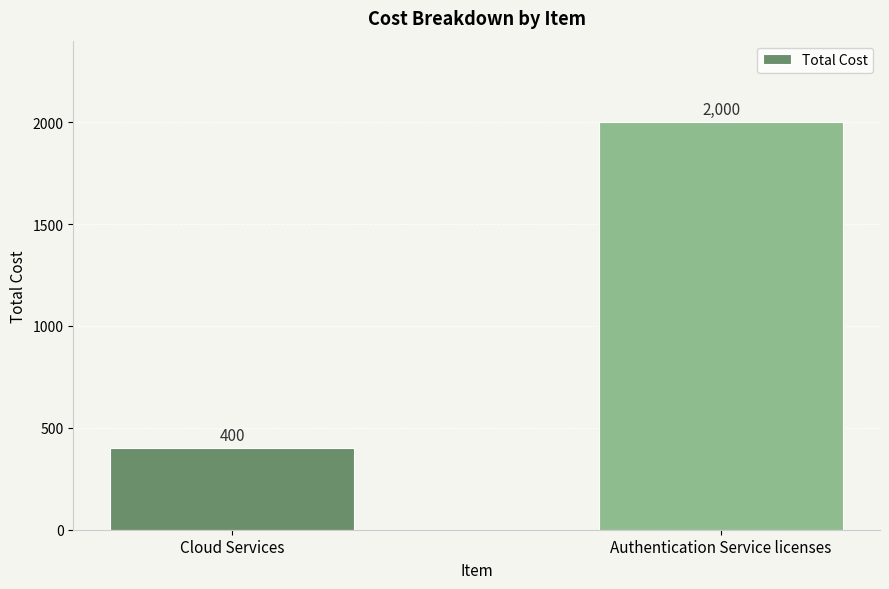

Reading right to left, transcribe all the data shown in this chart.

2000	400